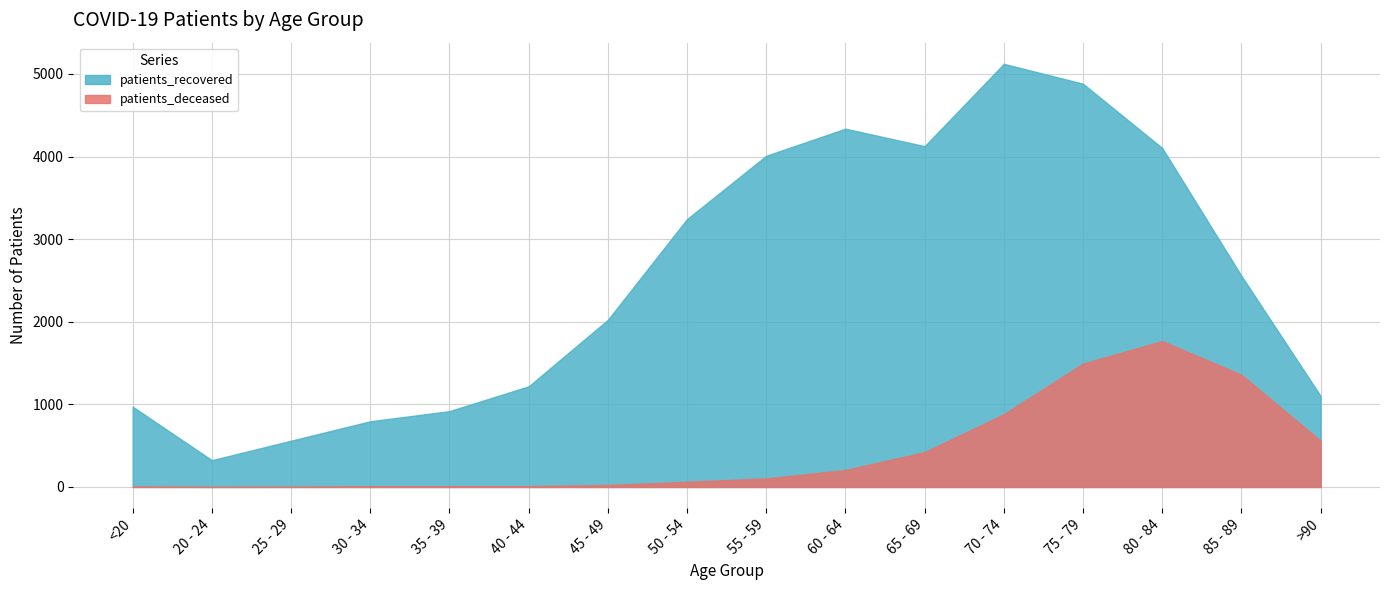

True or false: patients_deceased has more than 1 interior local peaks.

False